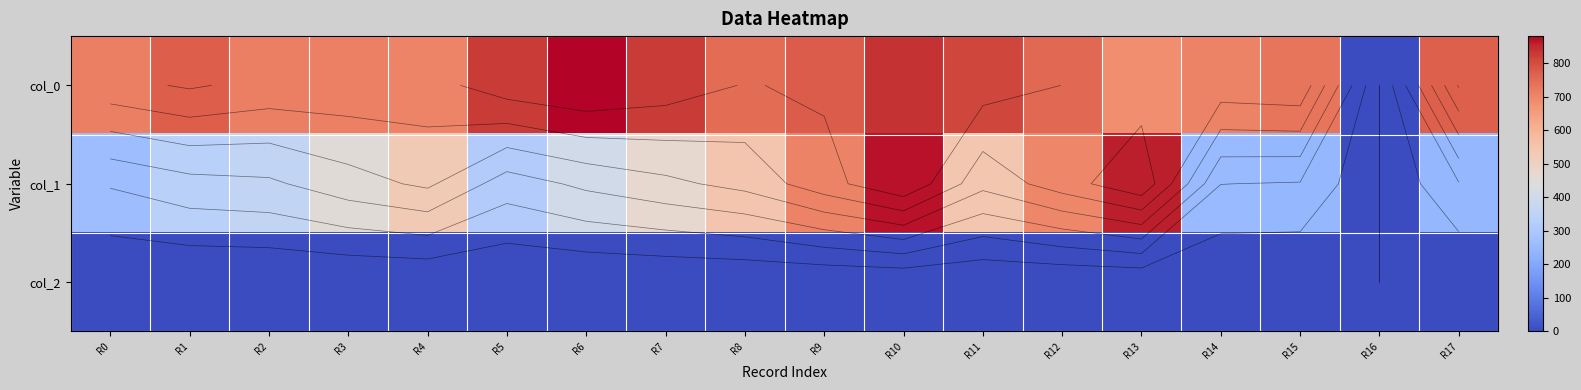

At which category does the chart reach its peak across all series?

R6